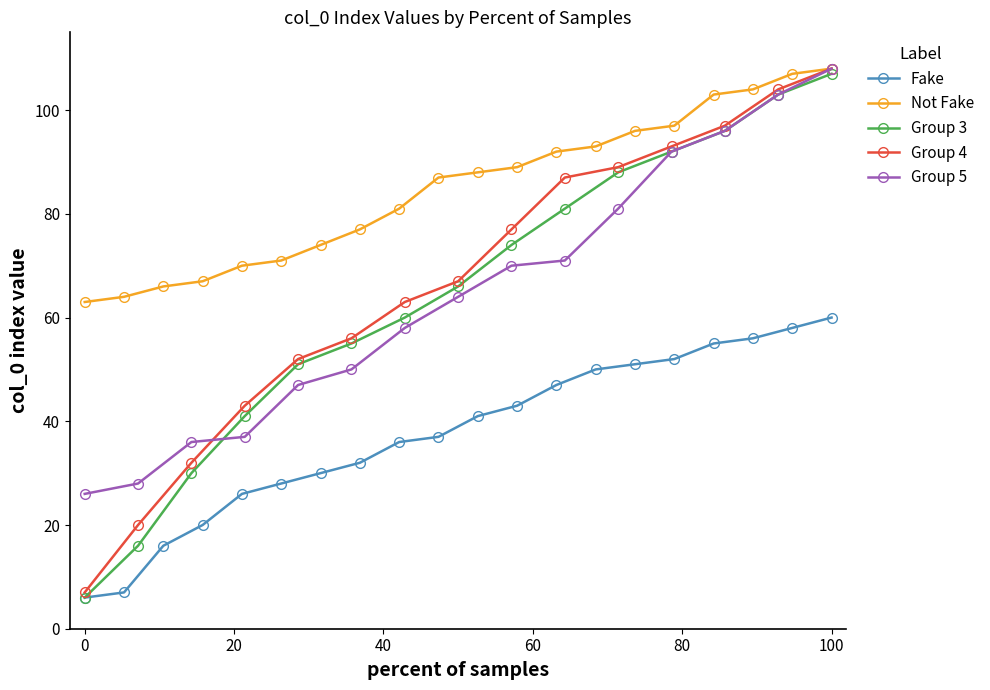

Is it true that Fake equals 6 at 0?

True